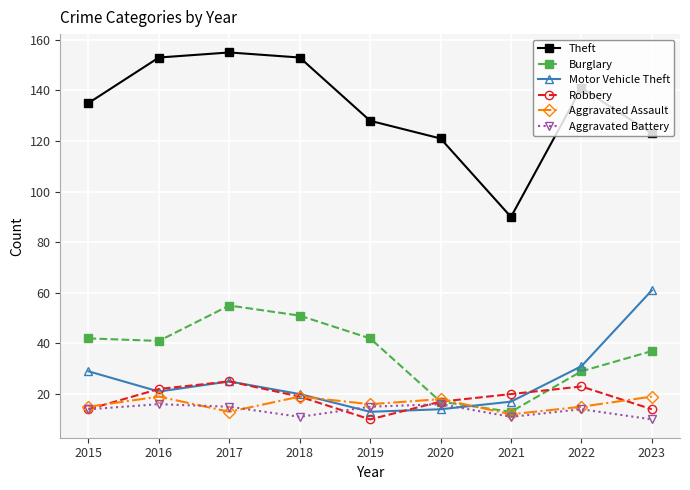

True or false: Motor Vehicle Theft and Aggravated Assault cross at least once.

True